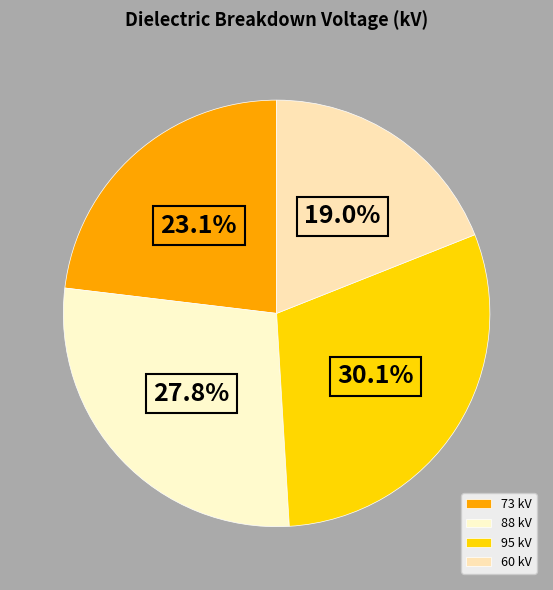

To the nearest percent, what is the difference between the largest and smallest slice percentages?

11%